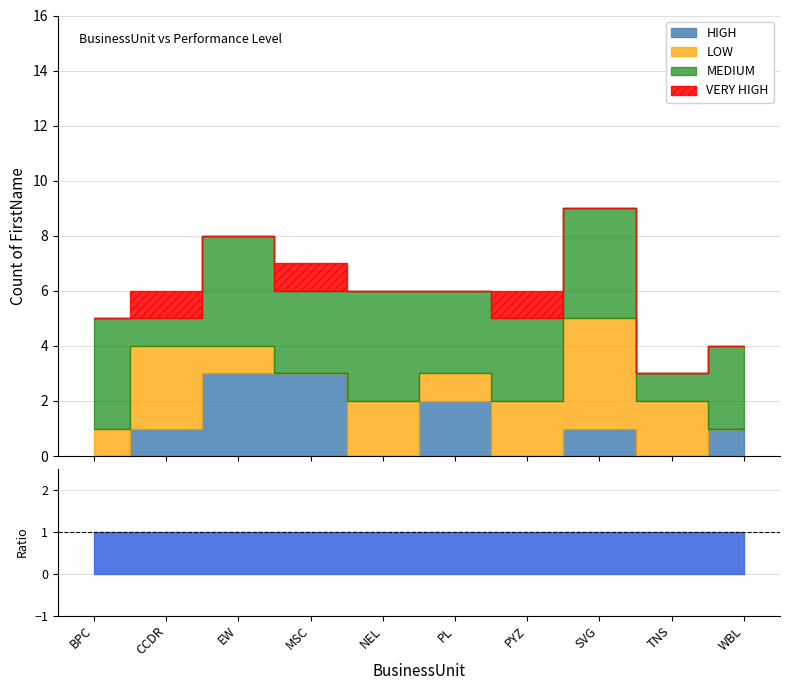

True or false: LOW has a value of 0 at EW.

False